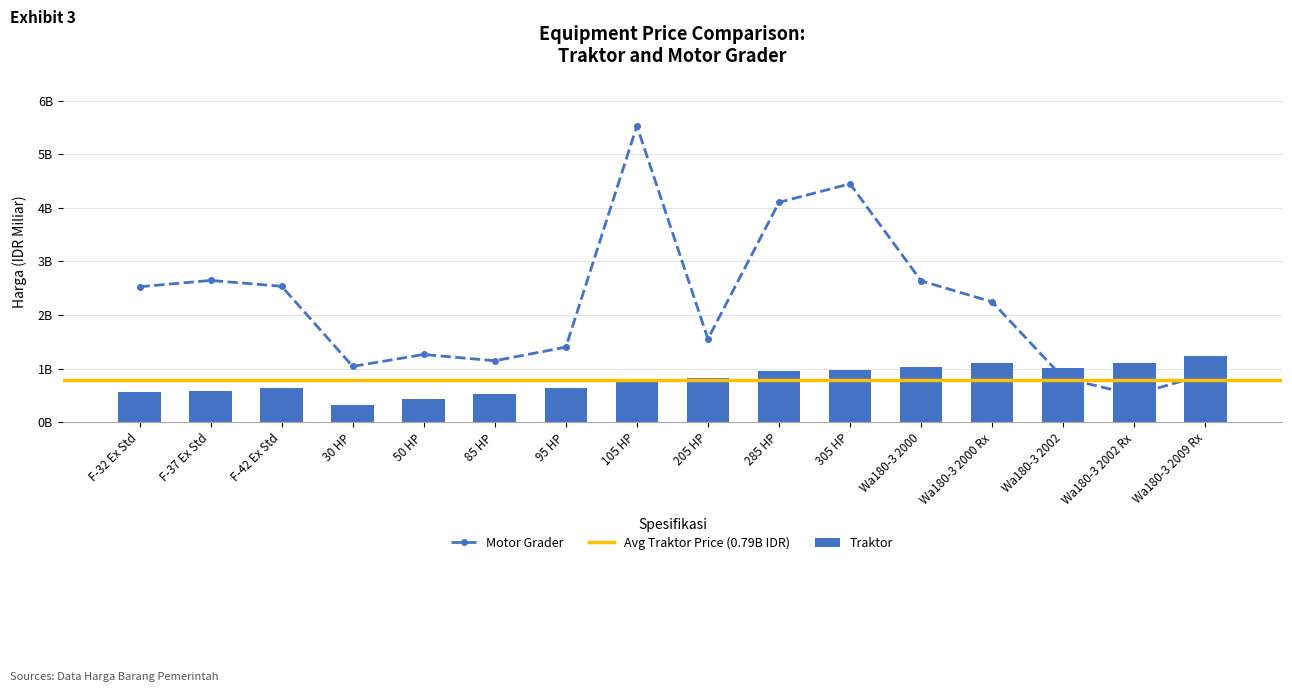

Which has a higher value, 205 HP or Wa180-3 2002 Rx?

Wa180-3 2002 Rx